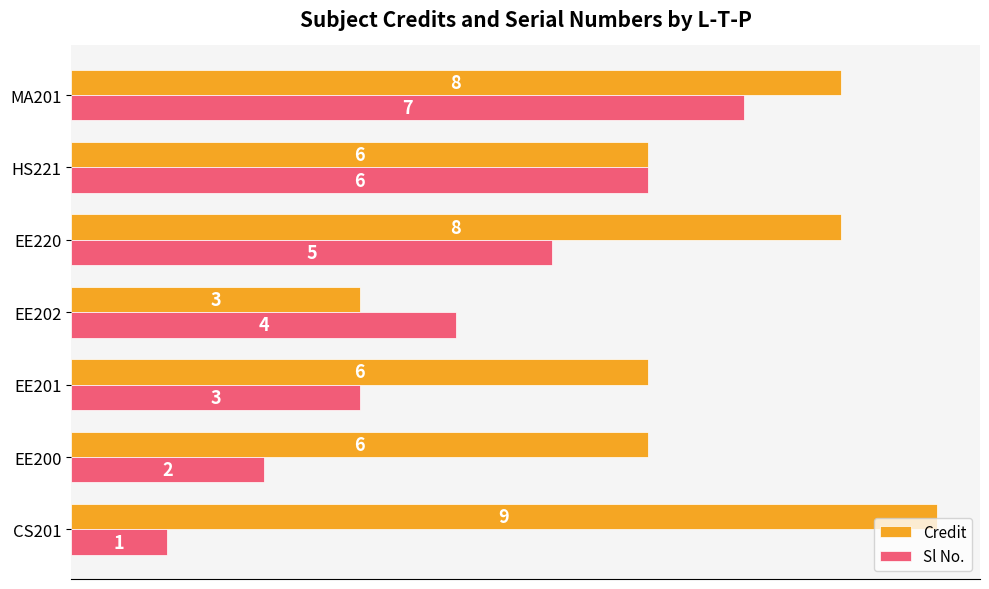

Is the value of Credit at EE201 greater than the value of Sl No. at EE202?

Yes